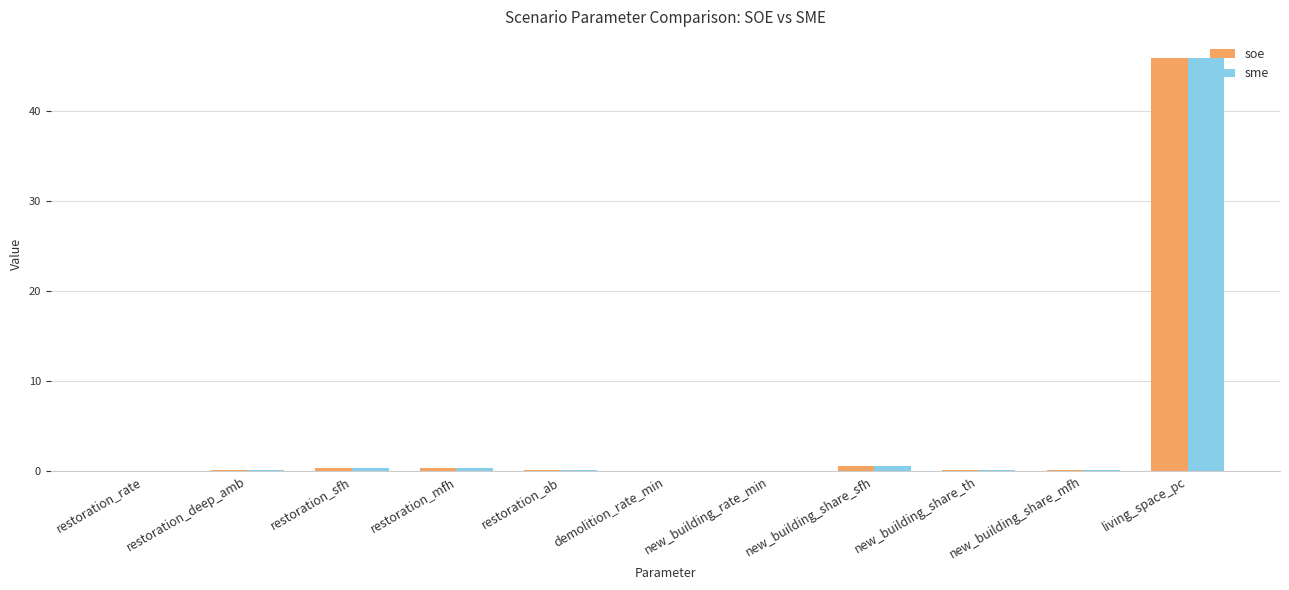

What is the maximum value for soe?

46.0